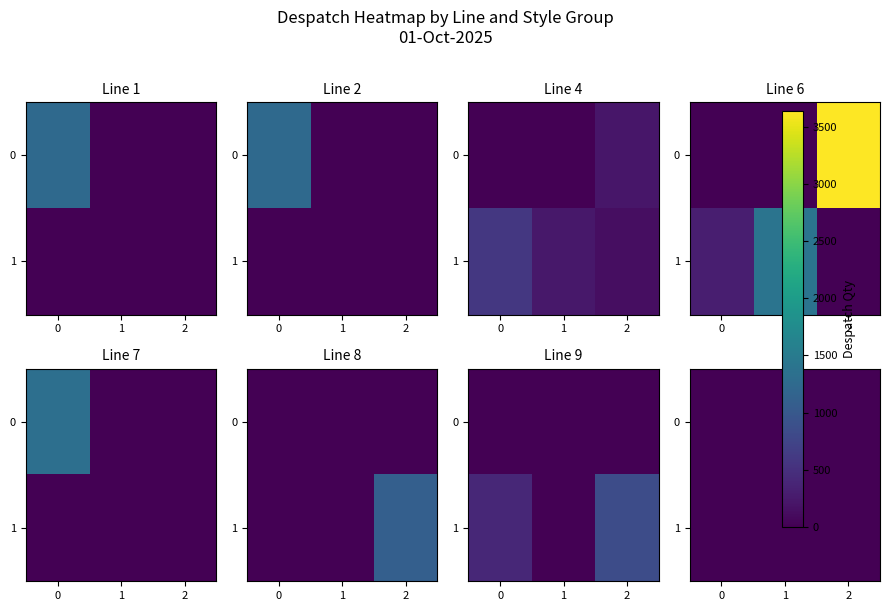

What is the difference between the maximum and minimum values in the 9 series?

840